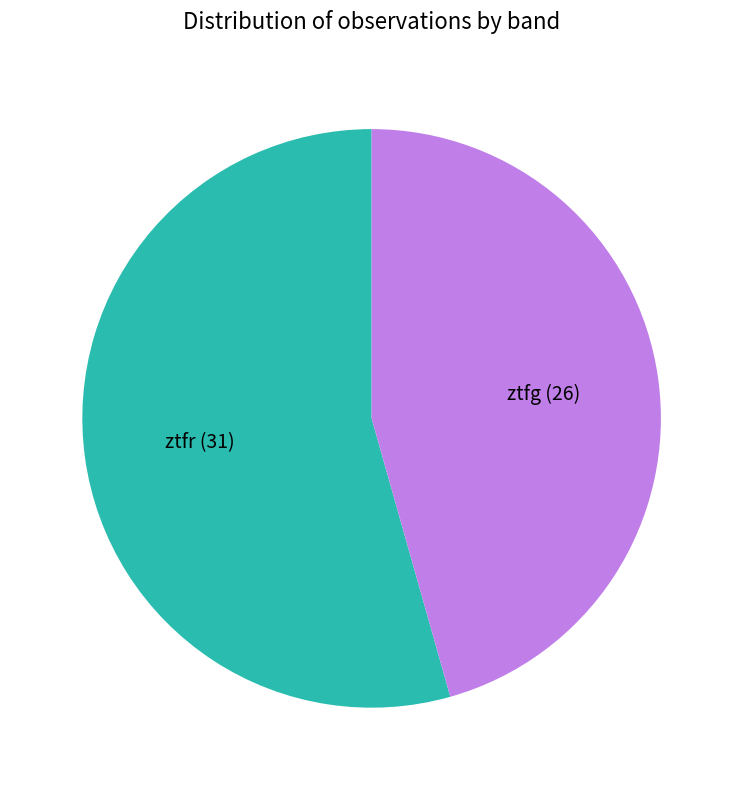

True or false: ztfg accounts for 46% of the total.

True